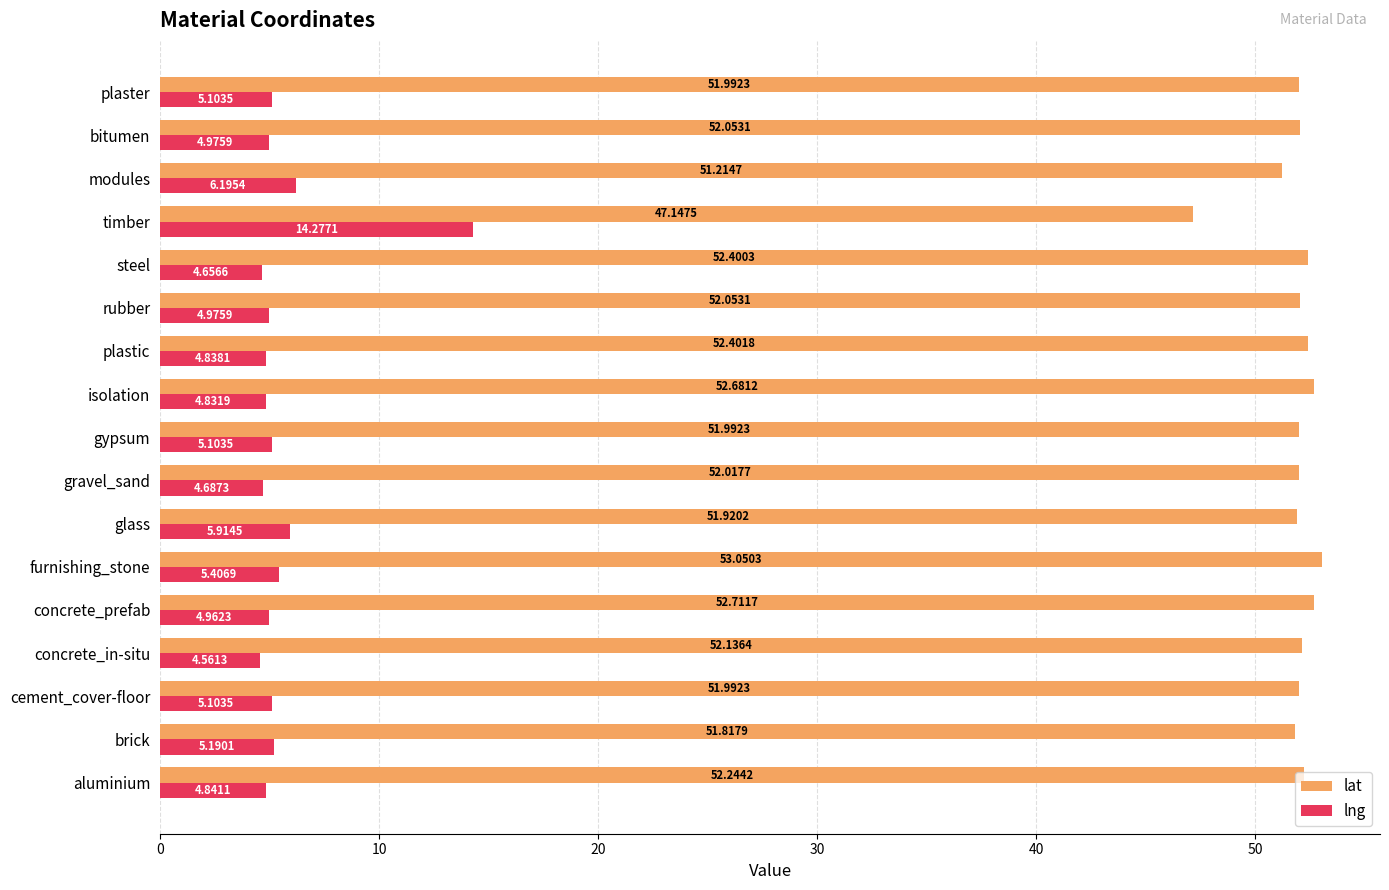

At which label does lng reach its minimum?

concrete_in-situ